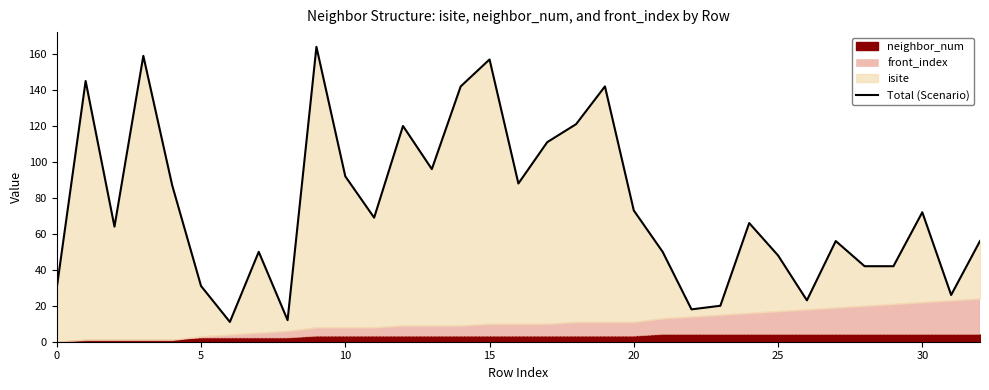

What is the difference between the values at 21 and 8?

38